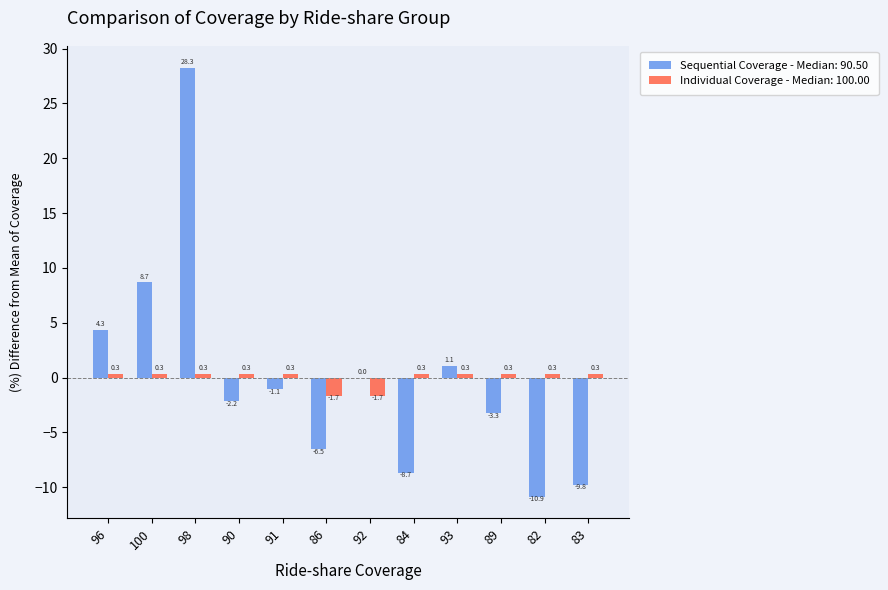

How many distinct data groups are displayed?

2